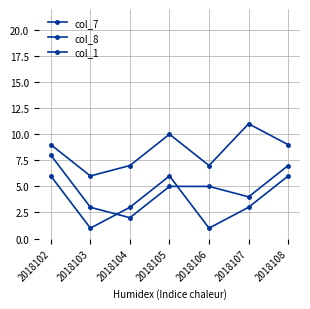

What is the value of the col_7 point at the 4th from the left?

5